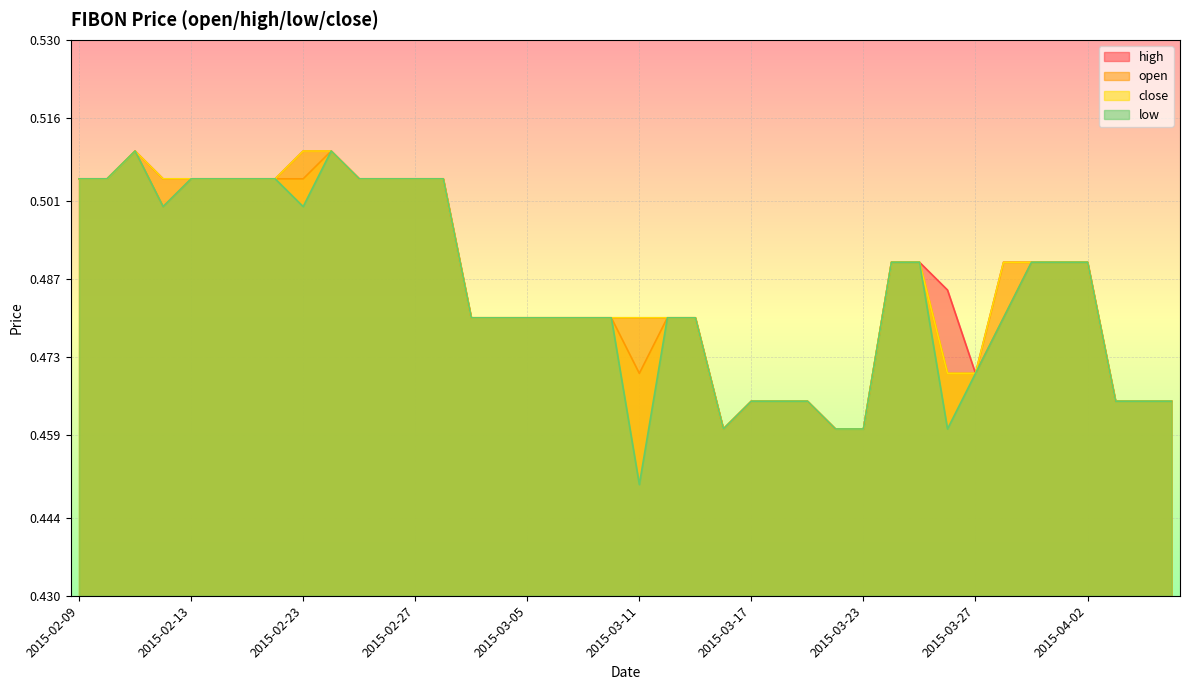

What is the maximum value for open?

0.5